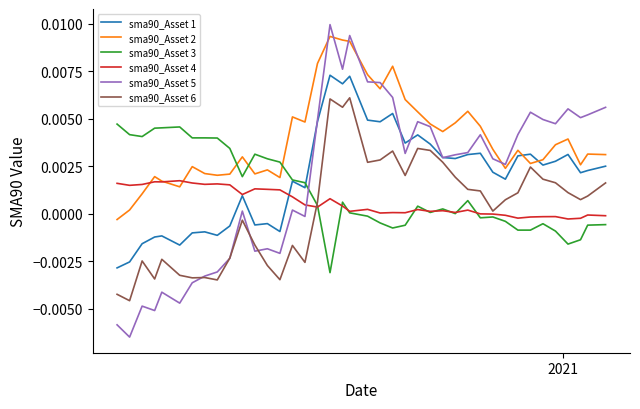

True or false: sma90_Asset 1 and sma90_Asset 6 intersect in this chart.

False